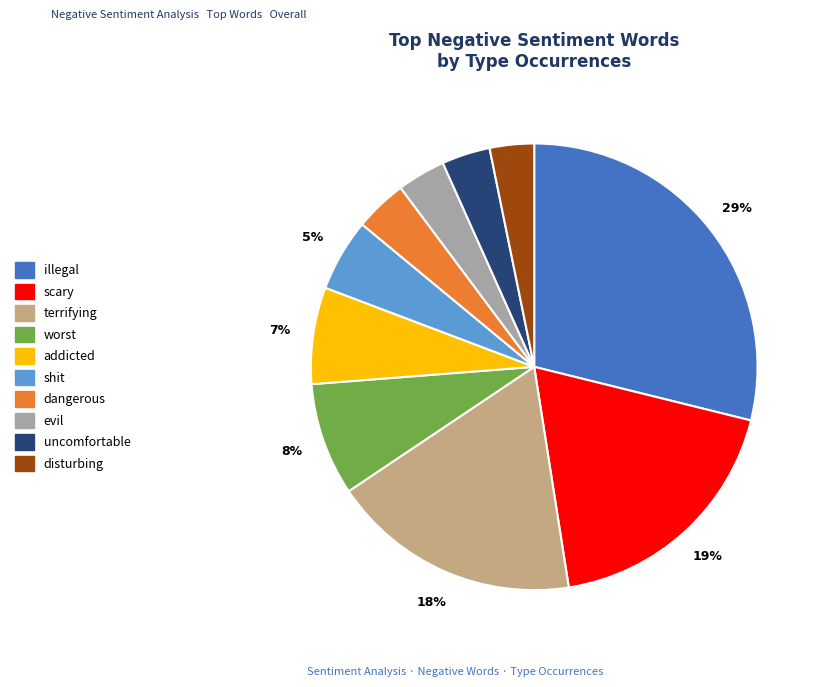

The illegal slice represents 29% of the pie. True or false?

True